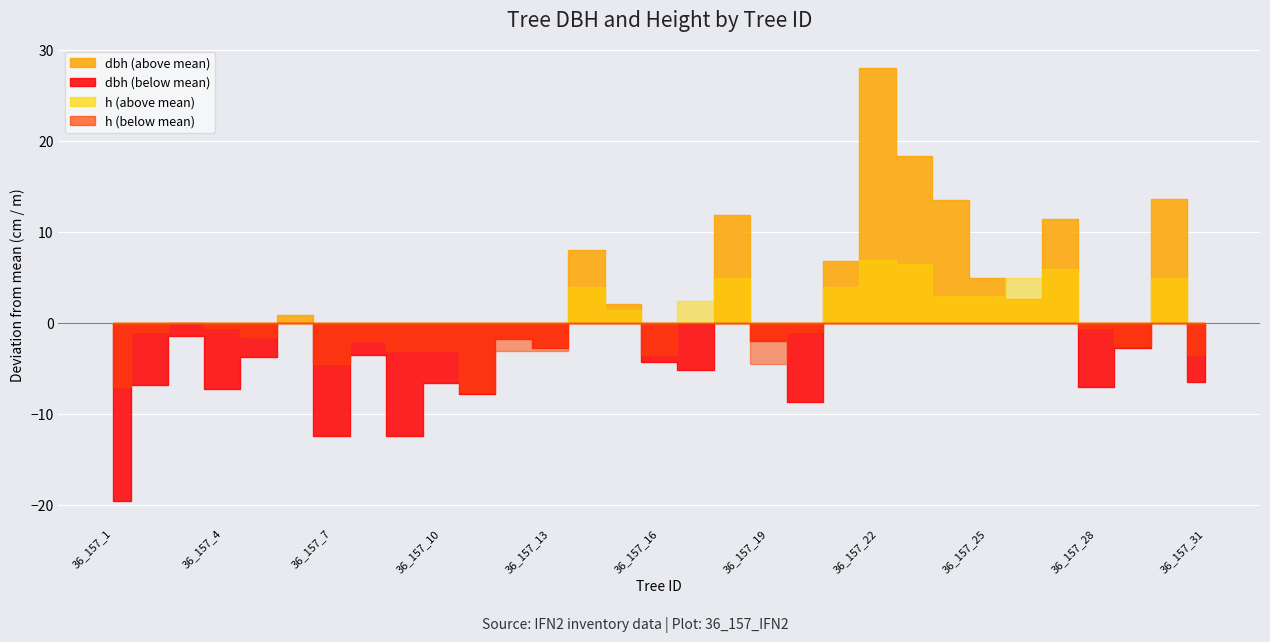

In h, how many points are higher than both neighbors (excluding endpoints)?

8